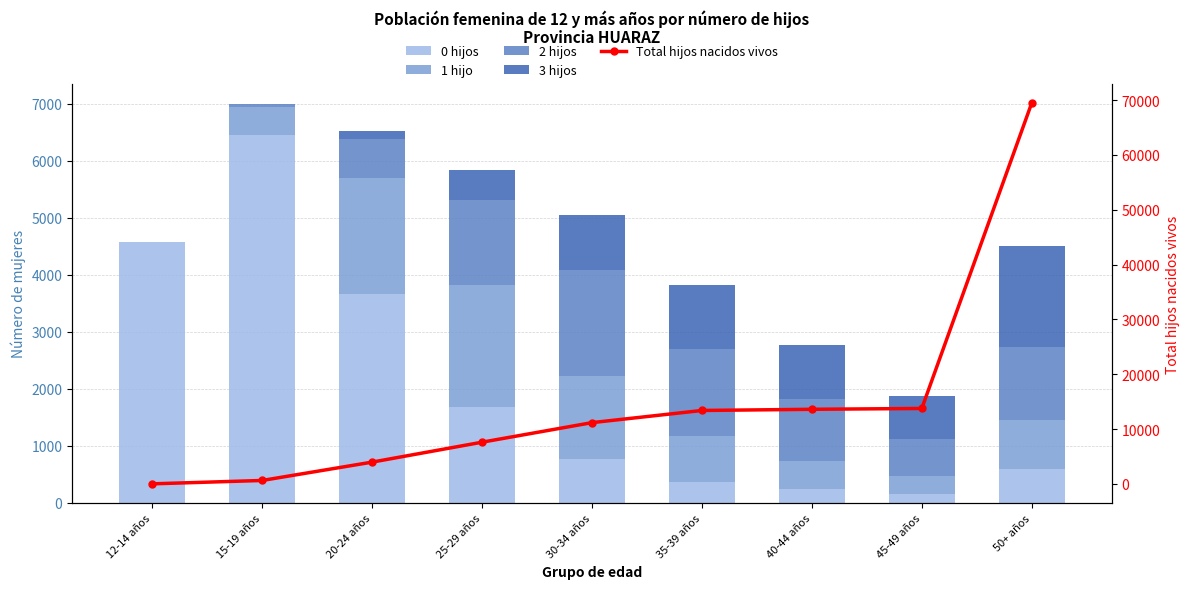

What position from the left is 30-34 años?

5